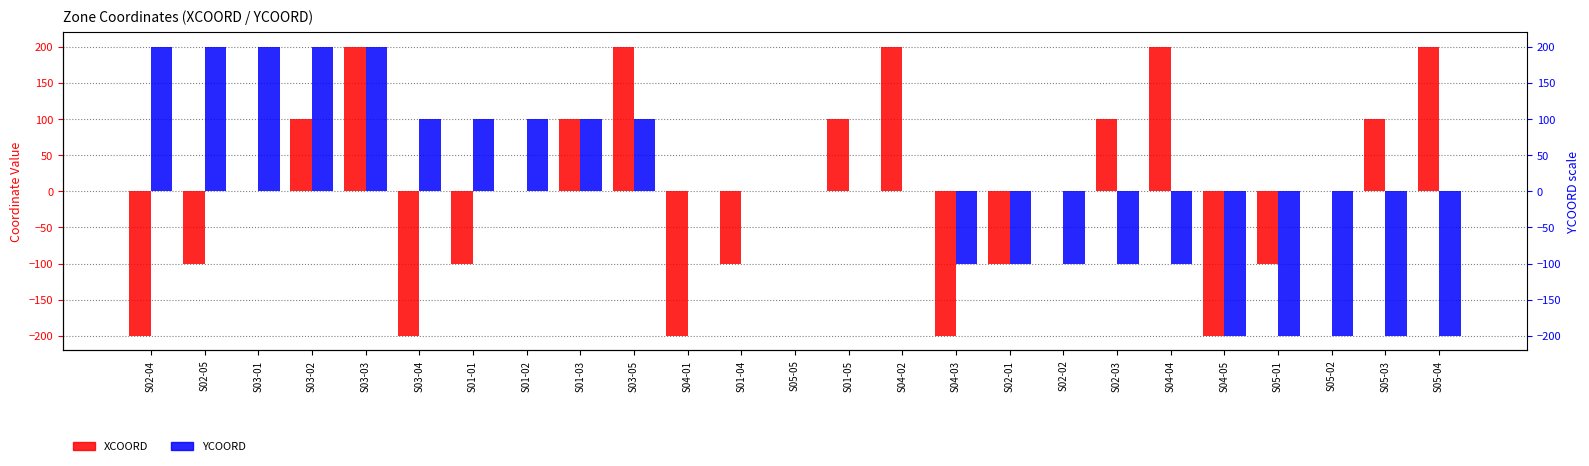

Between S01-05 and S02-03, which series saw the biggest shift?

YCOORD